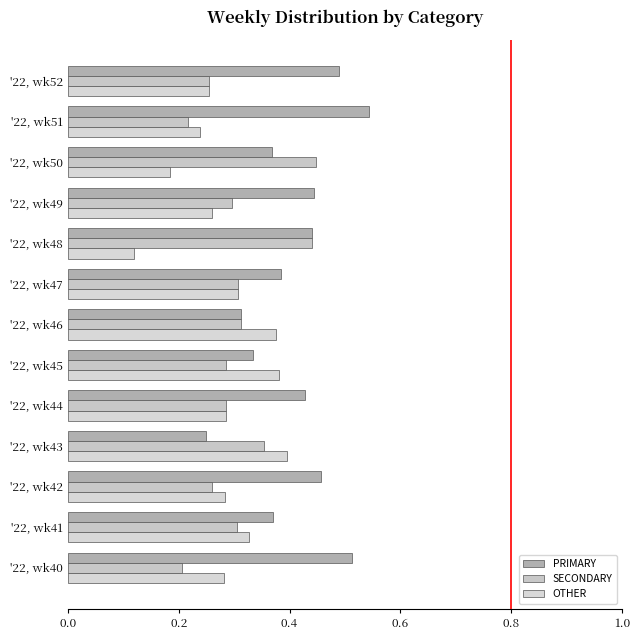

List the series in order of their peak value, lowest first.

OTHER, SECONDARY, PRIMARY